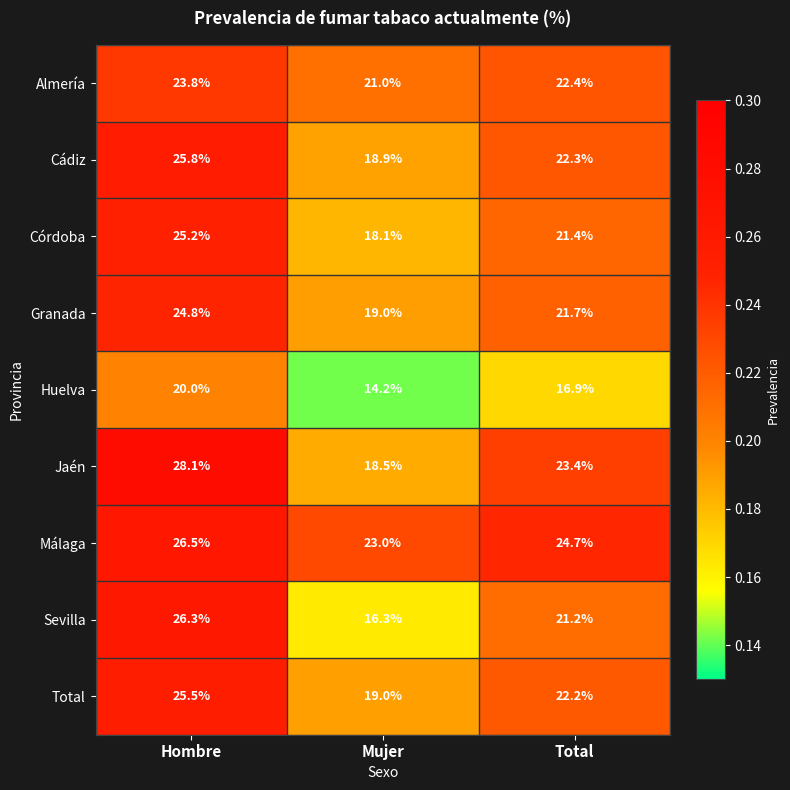

At Total, list the series in order from smallest to largest.

Huelva, Sevilla, Córdoba, Granada, Total, Cádiz, Almería, Jaén, Málaga